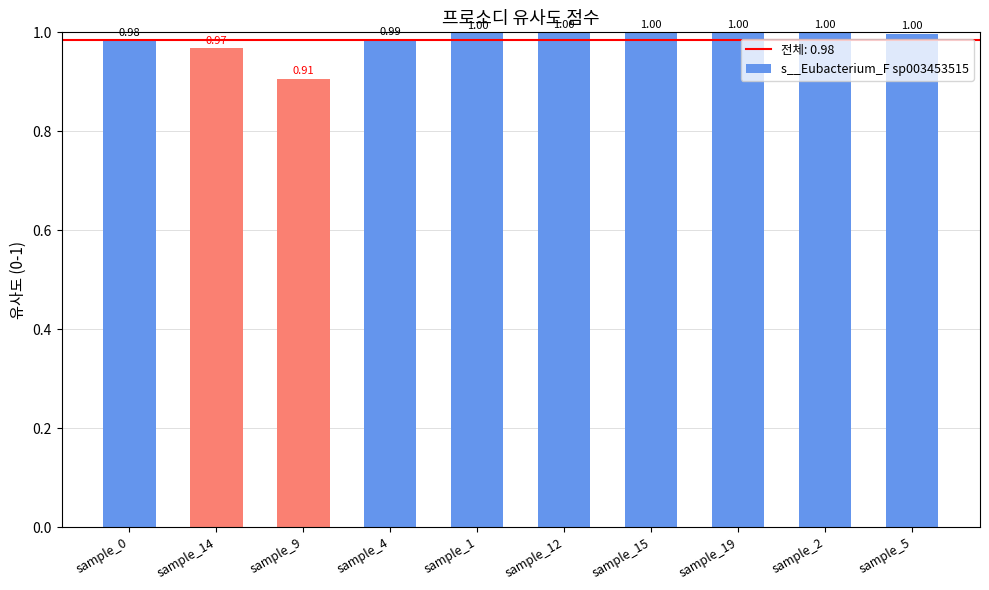

What is the change in value from sample_9 to sample_4?

+0.1